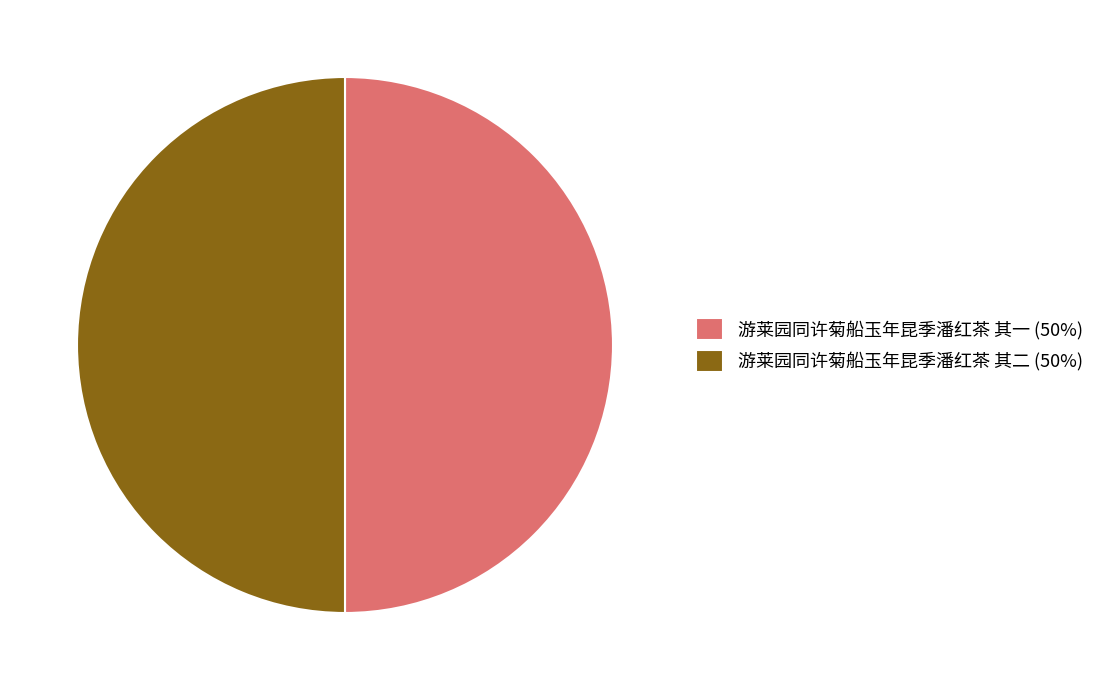

Is it true that 游莱园同许菊船玉年昆季潘红茶 其一 (50%) is 50% of the pie?

True